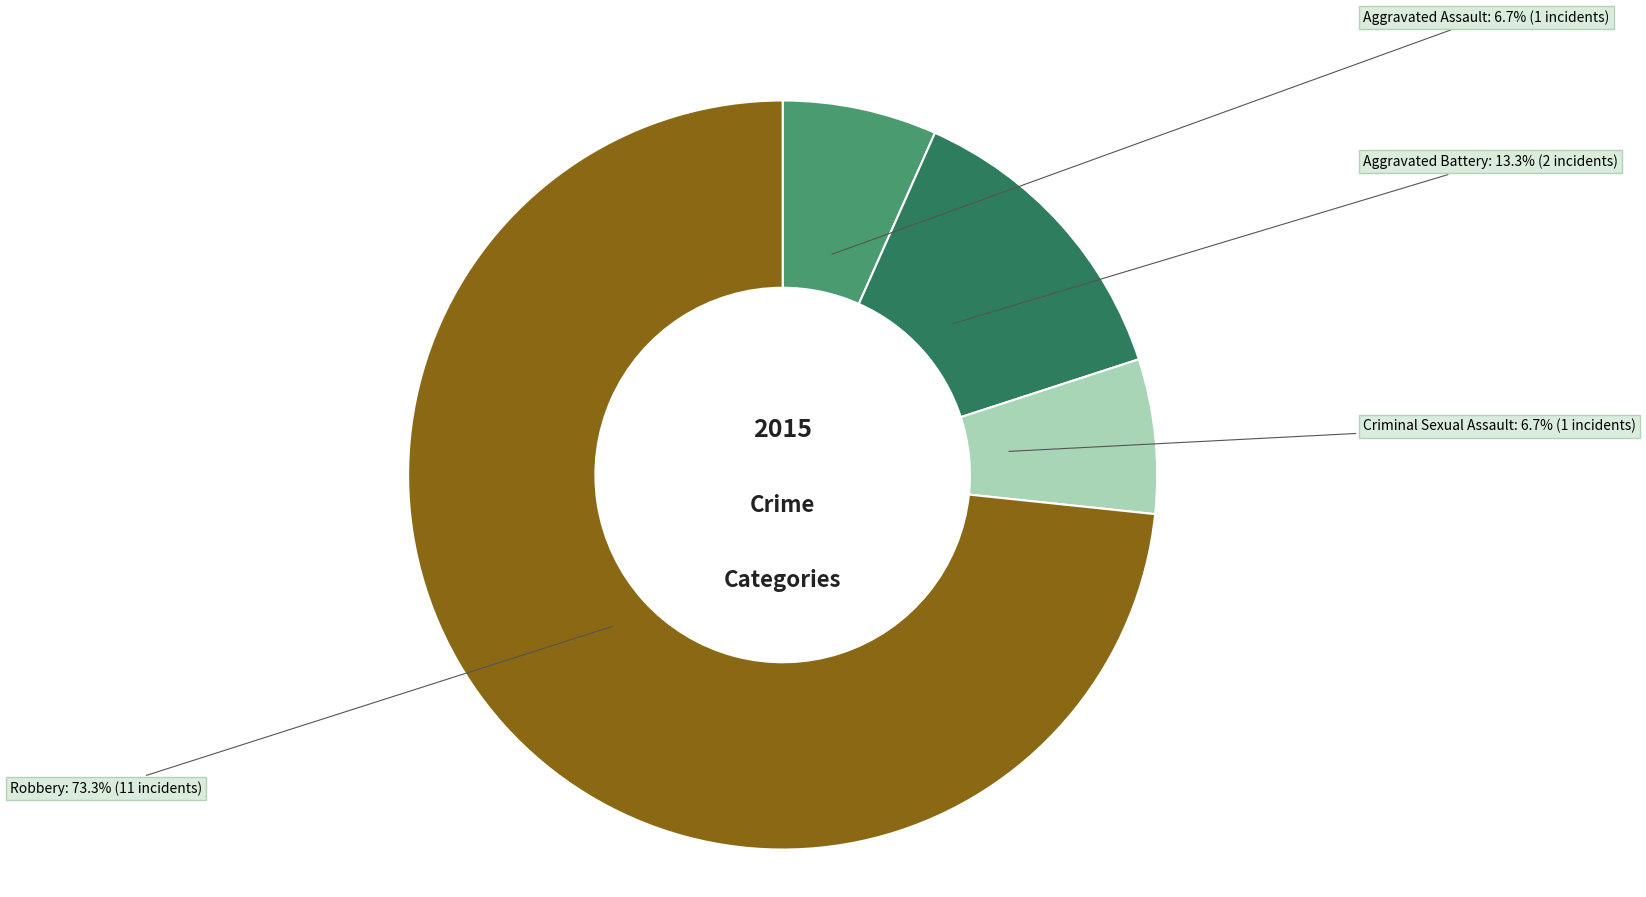

Count the number of slices in the pie.

4